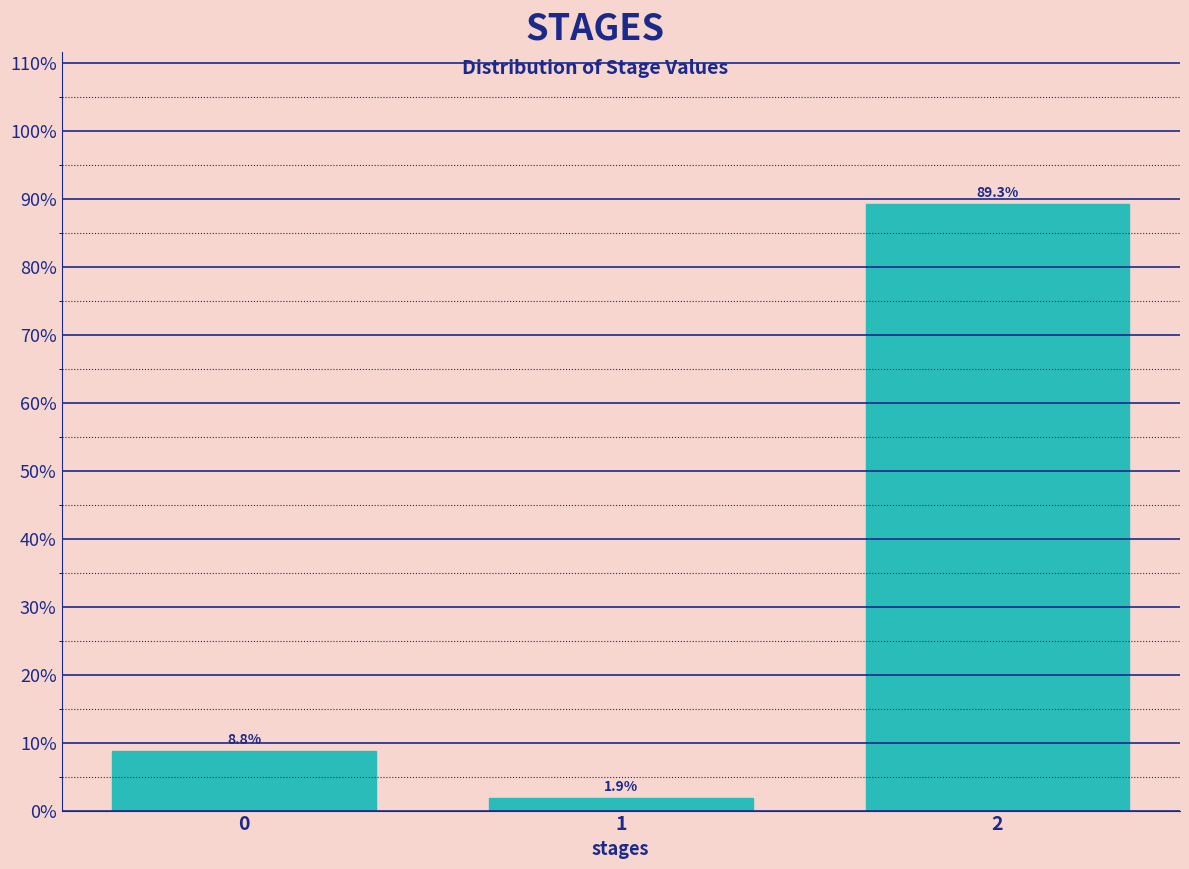

Reading left to right, what are all the values shown in this chart?

8.8	1.9	89.3